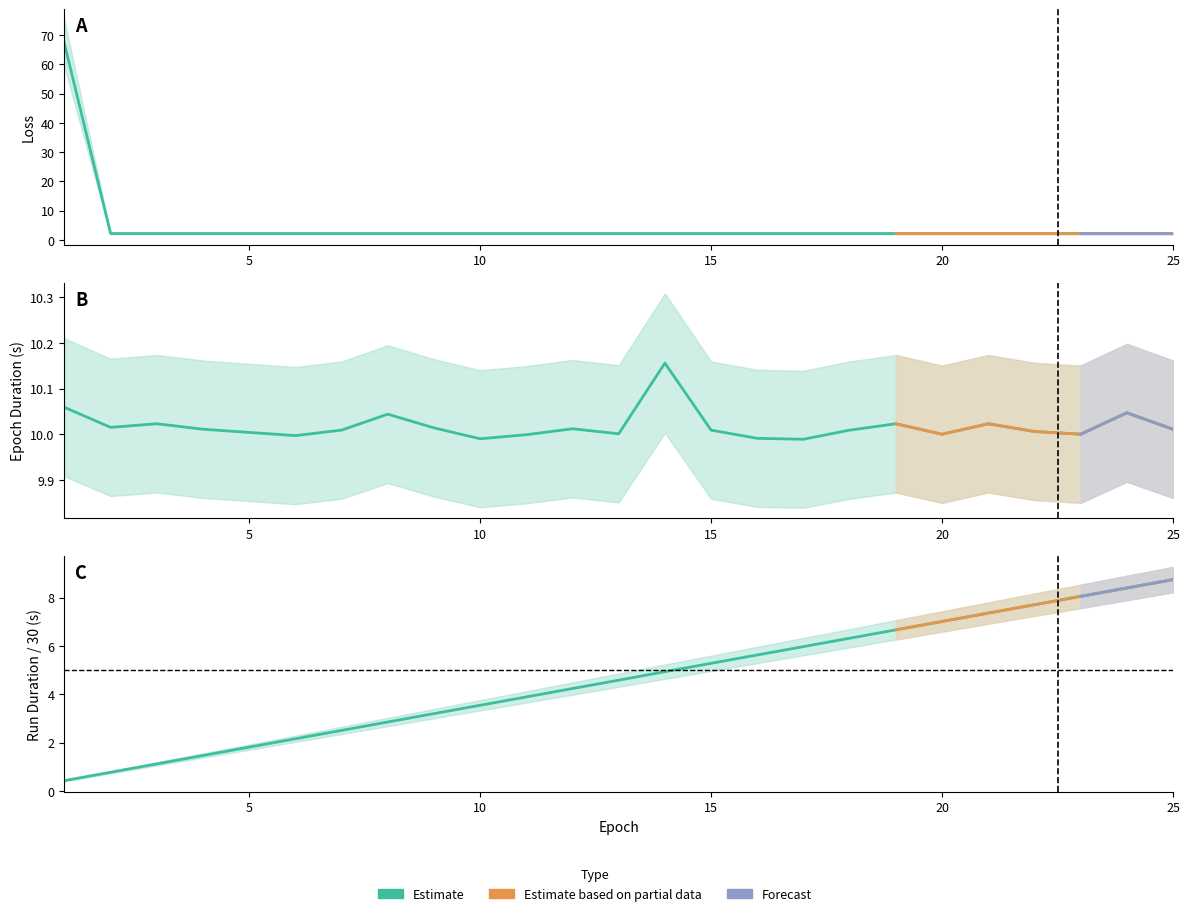

What is the value of the loss point at the 9th from the left?

2.2